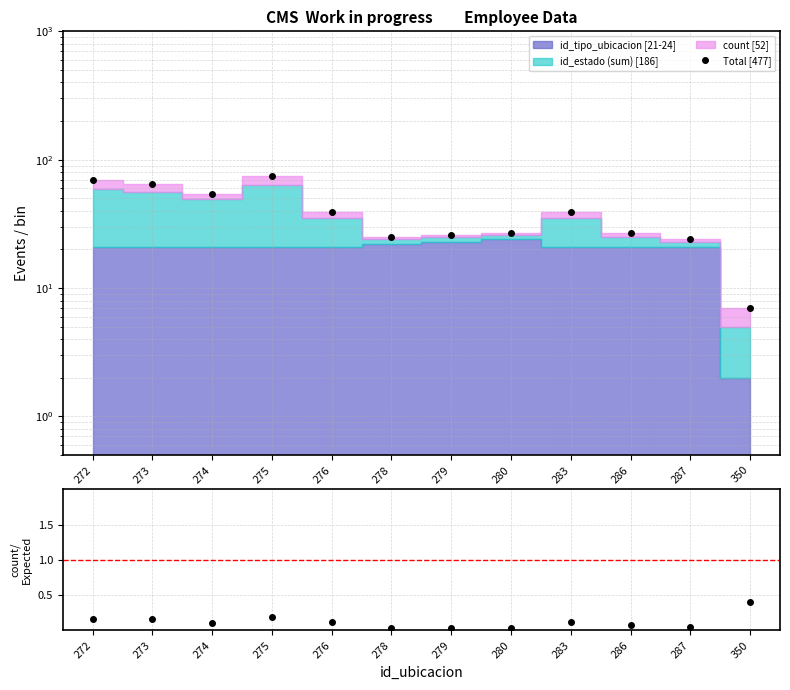

What is the value of the Total [477] point at the 4th from the left?

75.0